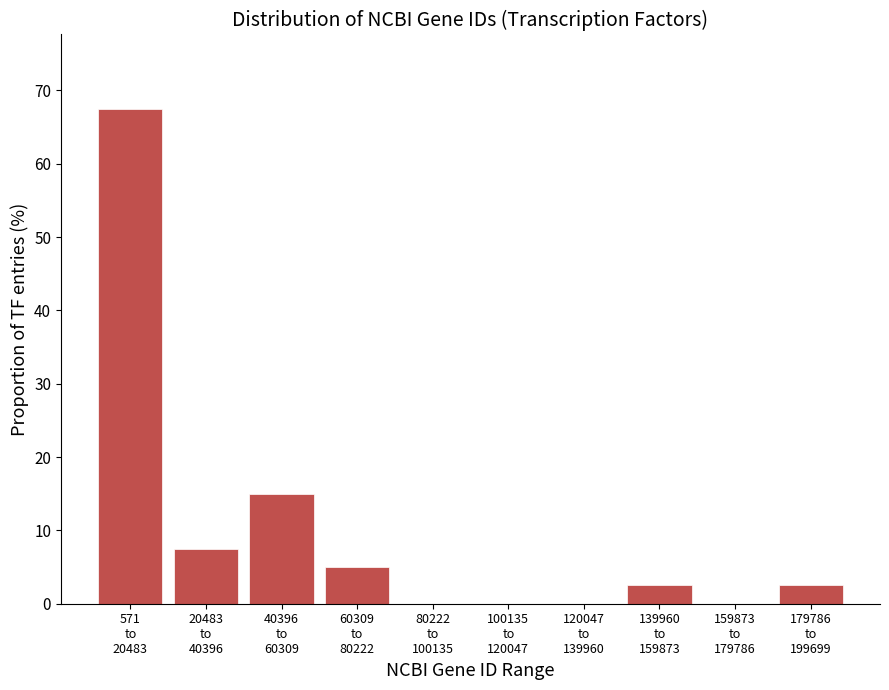

What is the maximum value shown in the chart?

67.5